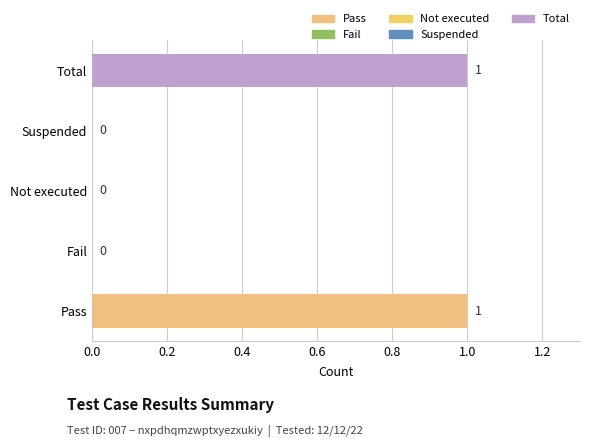

The value at Total is 1. True or false?

True